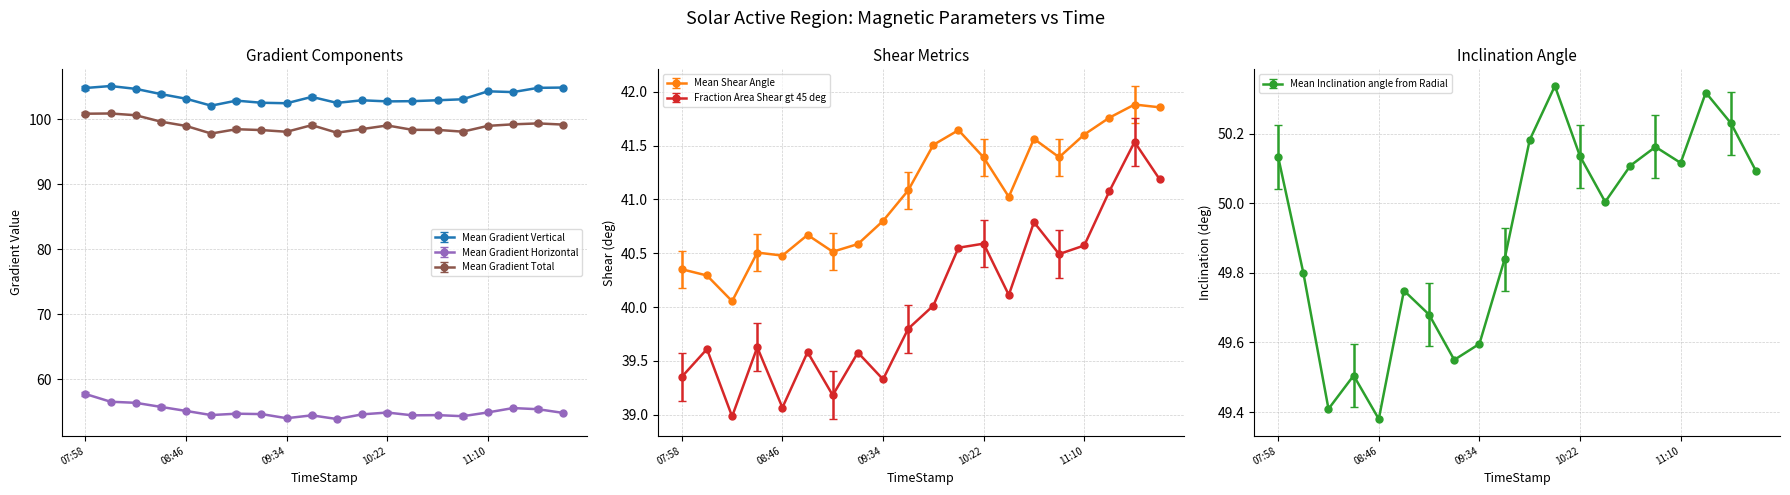

At which label is Mean Shear Angle closest to 40?

08:22